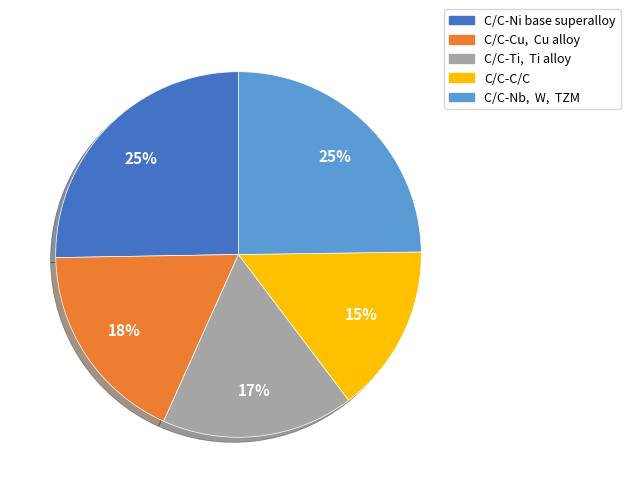

Is the sum of C/C-C/C and C/C-Ti, Ti alloy greater than half?

No